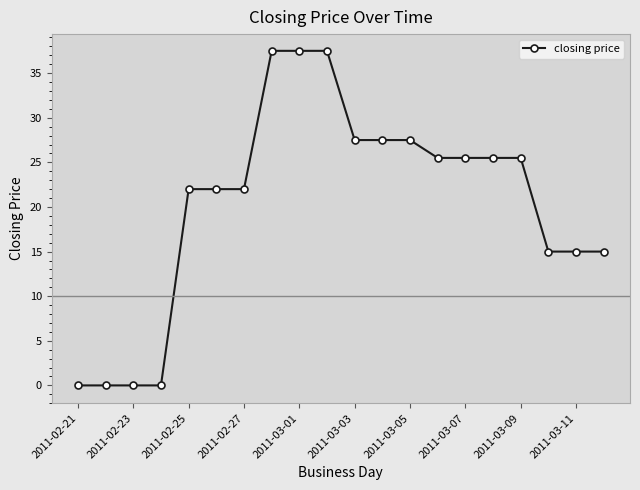

What is the maximum value shown in the chart?

37.5